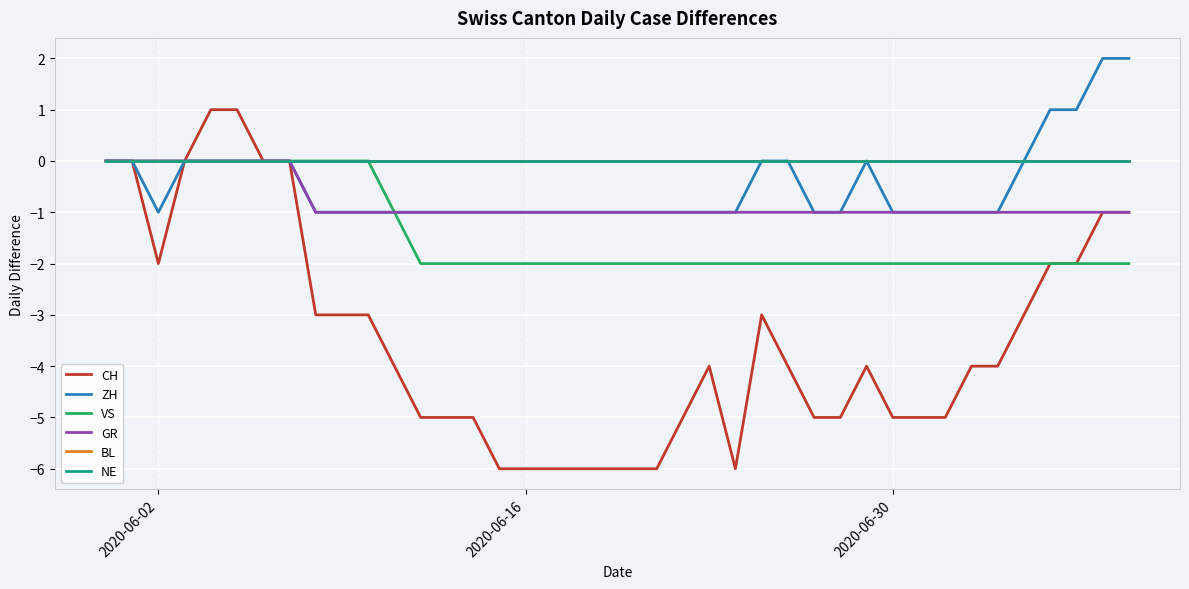

Is this an area chart (filled region under the line)?

No